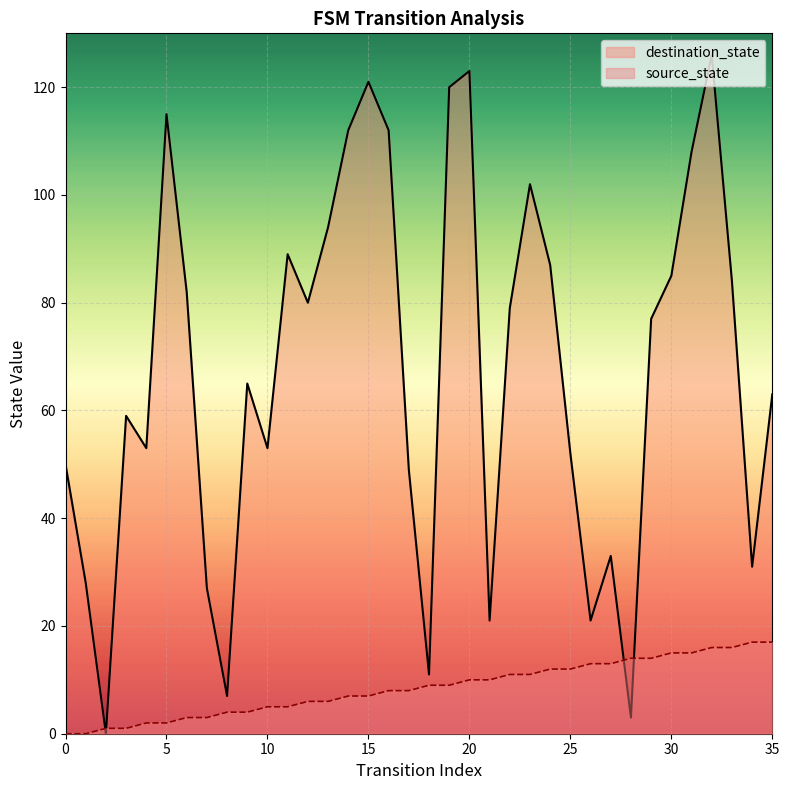

Reading left to right, list all the values displayed in this chart.

source_state: 0	0	1	1	2	2	3	3	4	4	5	5	6	6	7	7	8	8	9	9	10	10	11	11	12	12	13	13	14	14	15	15	16	16	17	17
destination_state: 50	28	0	59	53	115	82	27	7	65	53	89	80	94	112	121	112	49	11	120	123	21	79	102	87	52	21	33	3	77	85	108	126	84	31	63